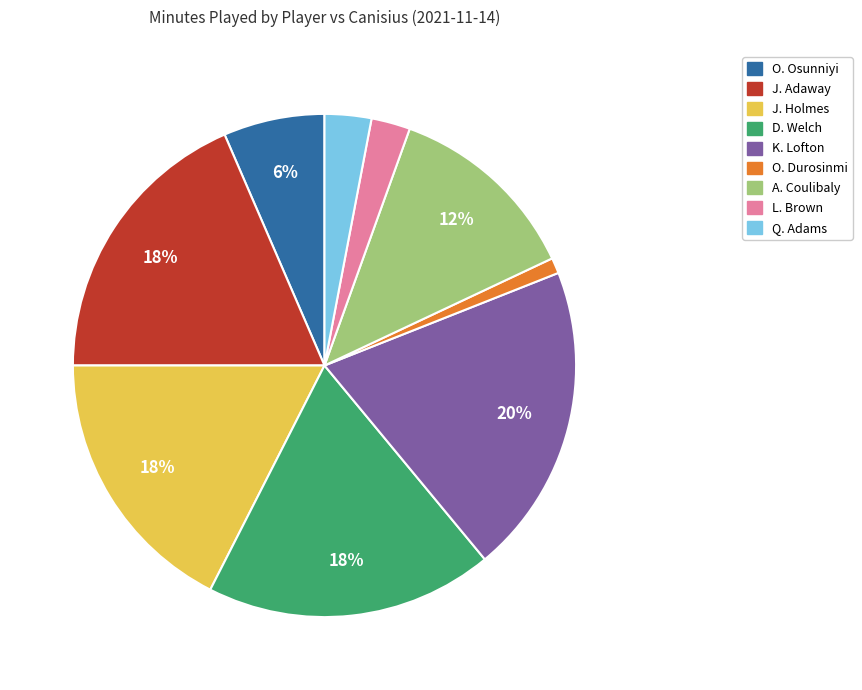

Which category has the smallest portion of the pie?

O. Durosinmi